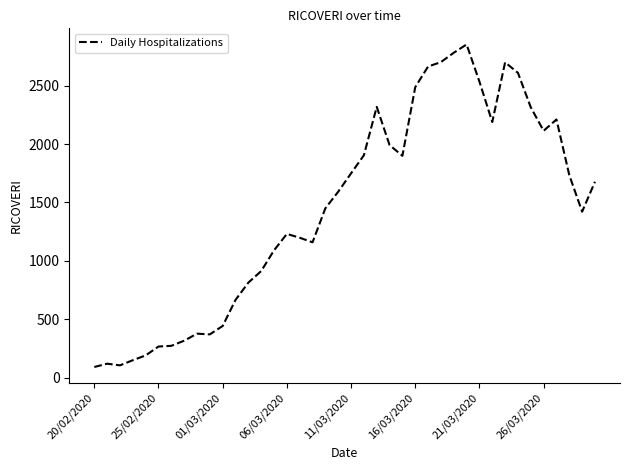

What is the difference between the maximum and minimum values?

2760